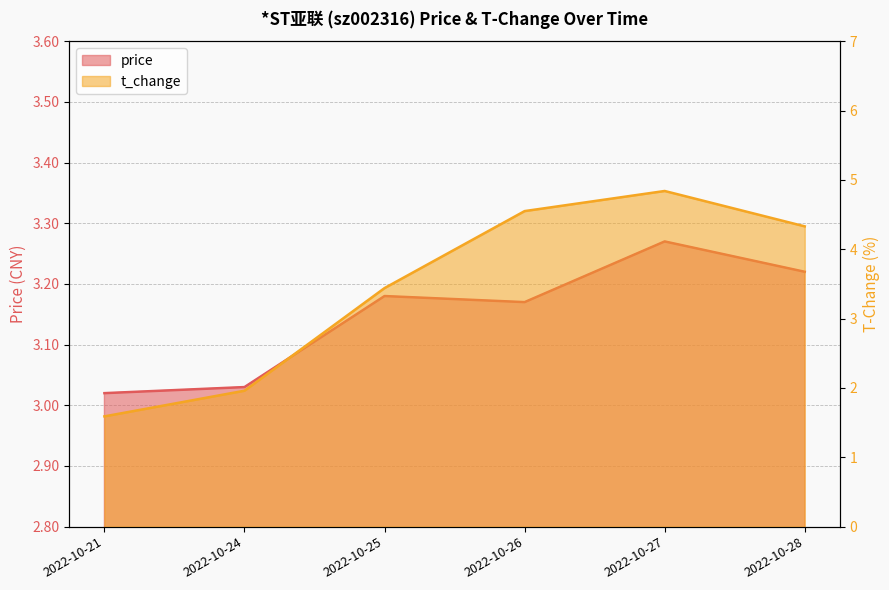

Which series has the largest total across all categories?

t_change